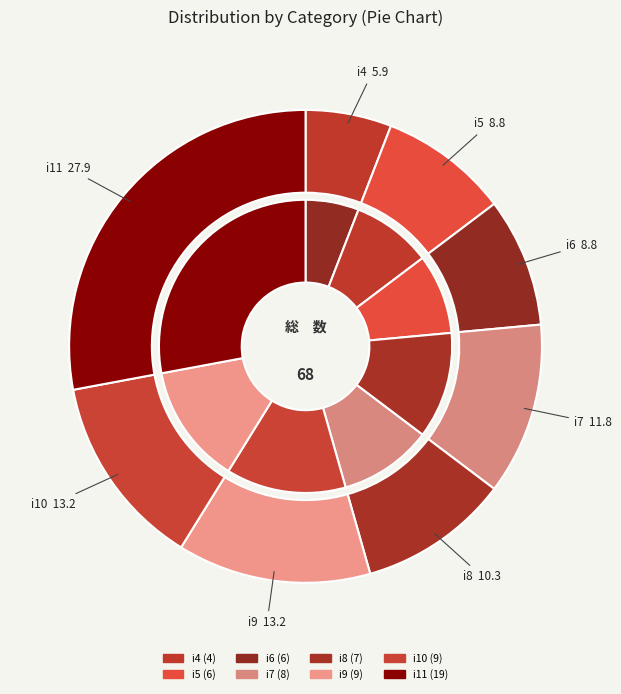

What percentage do i8 and i5 together represent?

19.1%